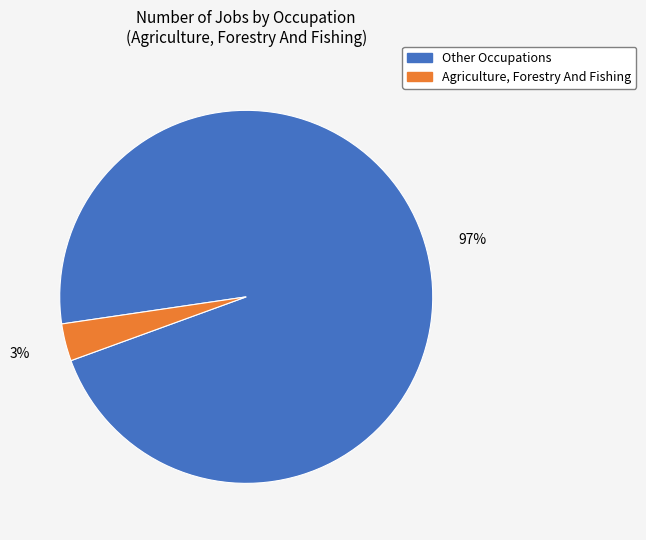

Count the number of slices in the pie.

2